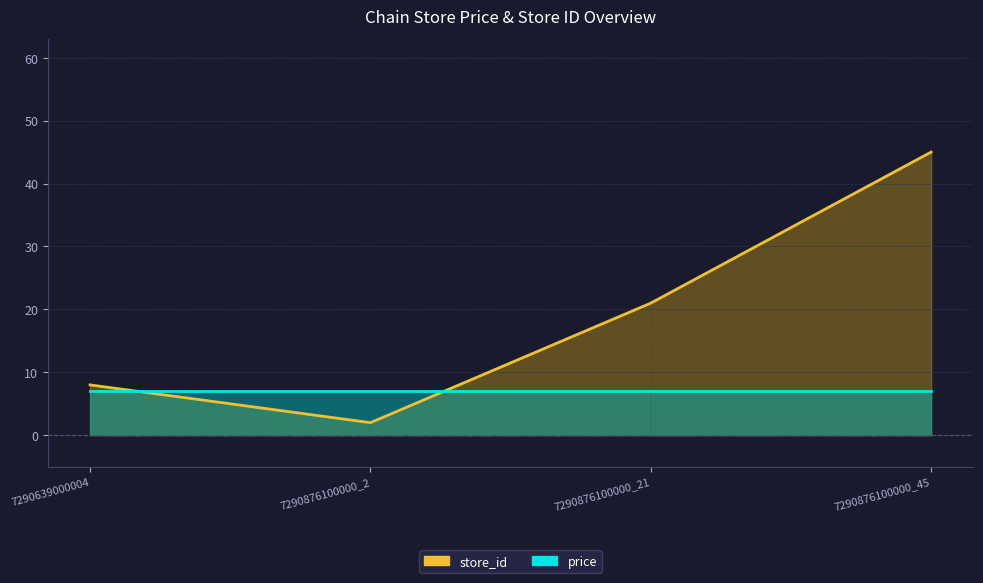

True or false: the data shows 13 at 7290639000004.

False